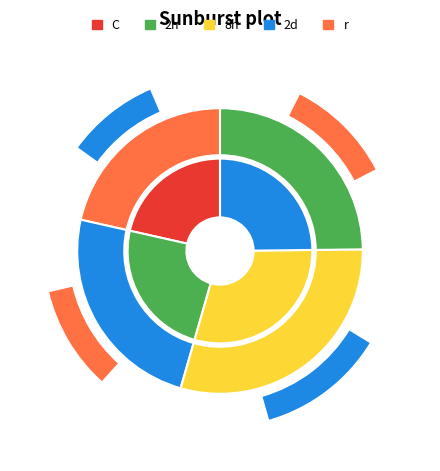

Combined, do 1 and 6 account for over 50%?

No